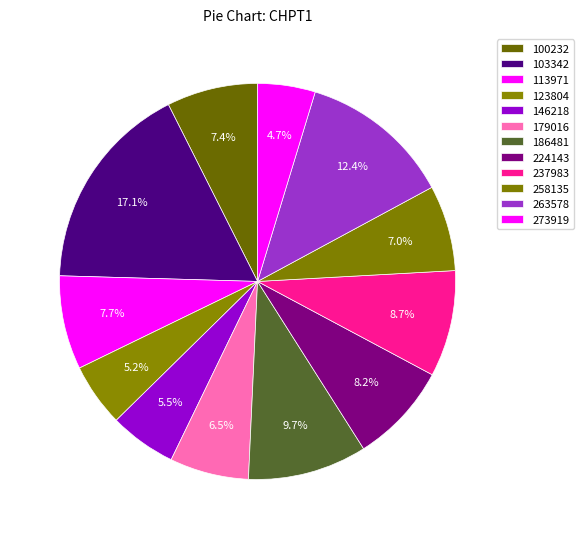

Do 100232 and 258135 together represent more than half of the pie?

No